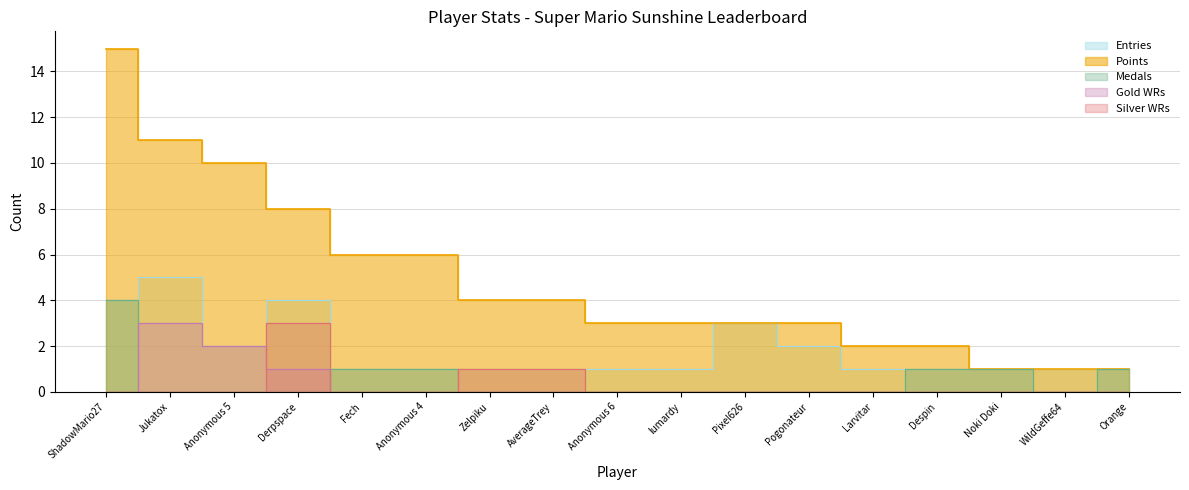

What is the sum of the Entries values at Pogonateur and Anonymous 6?

3